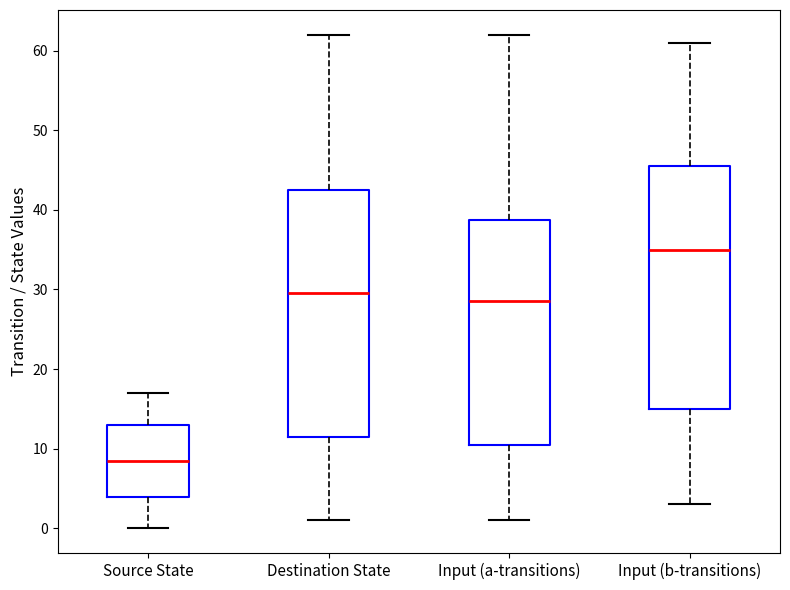

Which box has the highest median line?

Input (b-transitions)